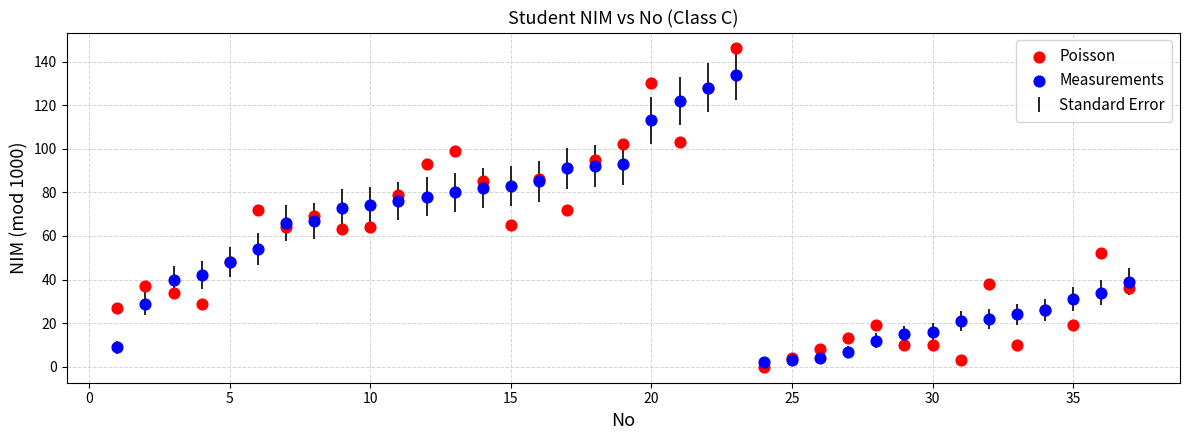

Which series contains the highest Y value?

Poisson